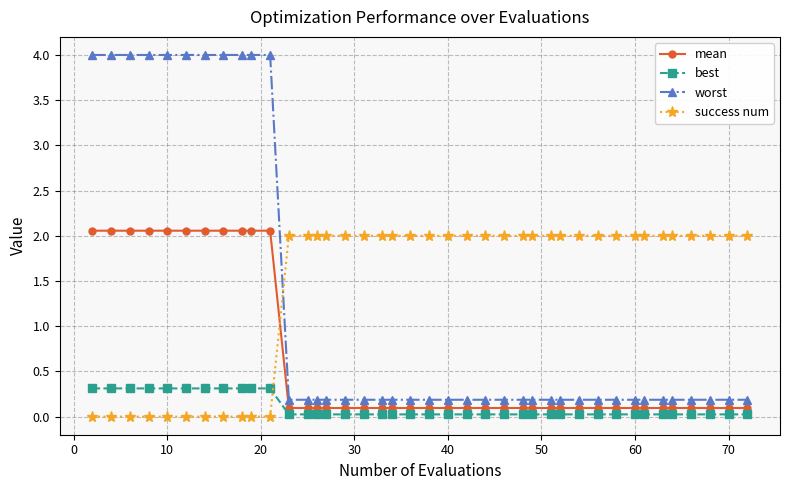

What is the maximum value for worst?

4.0